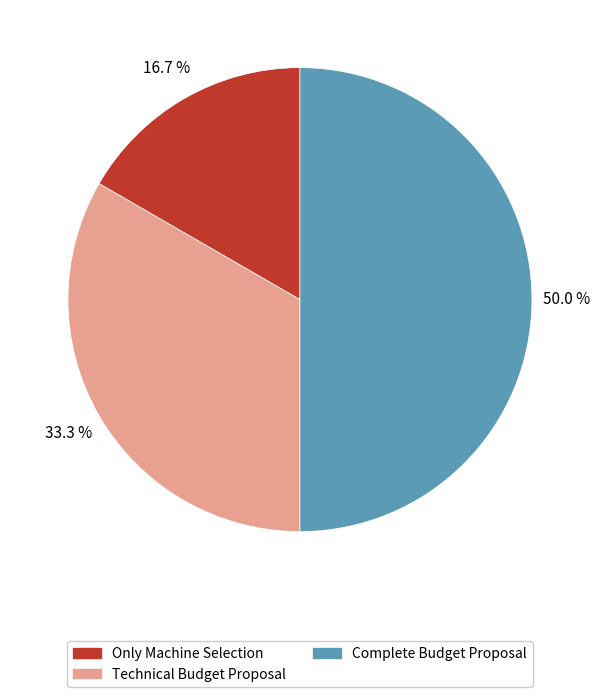

Count the number of slices in the pie.

3